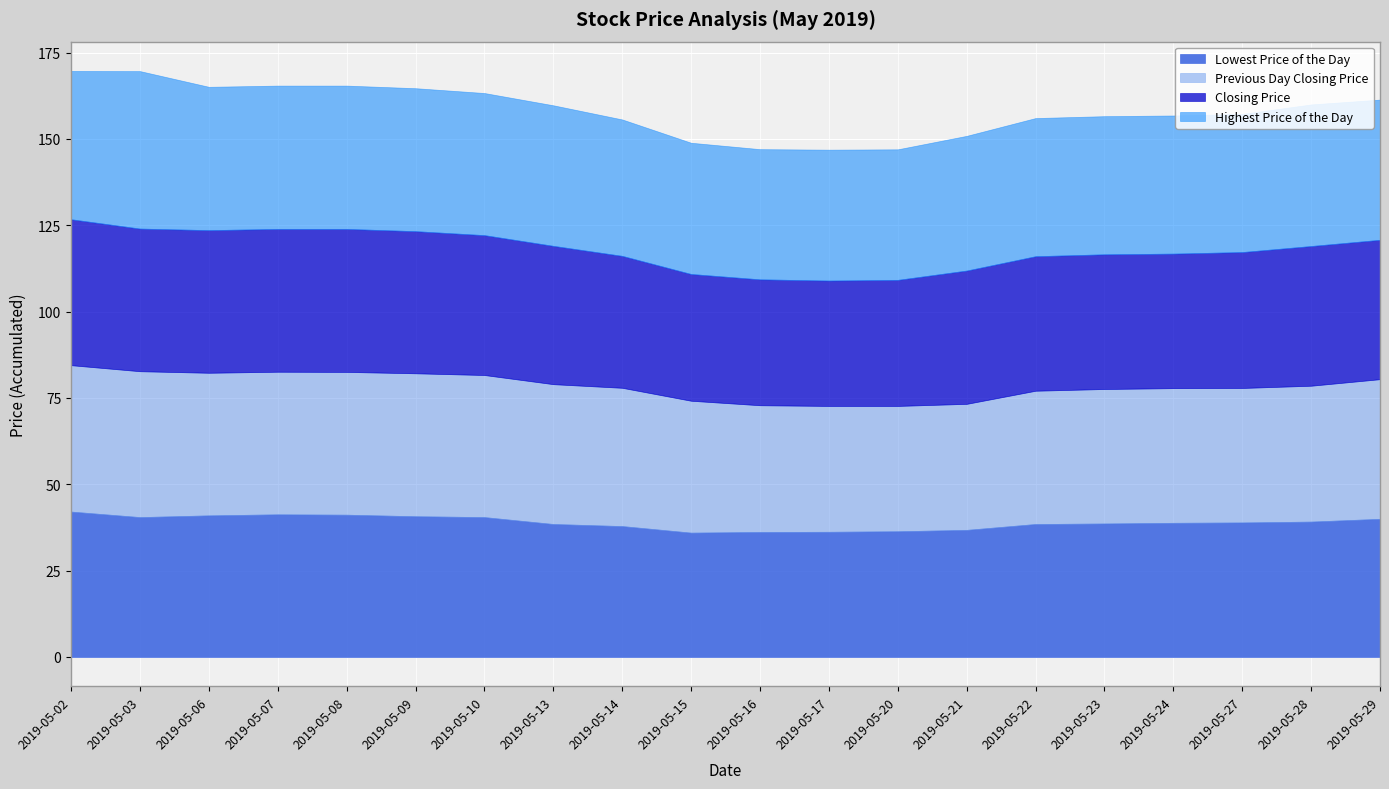

Which series has the largest range (max minus min)?

Highest Price of the Day